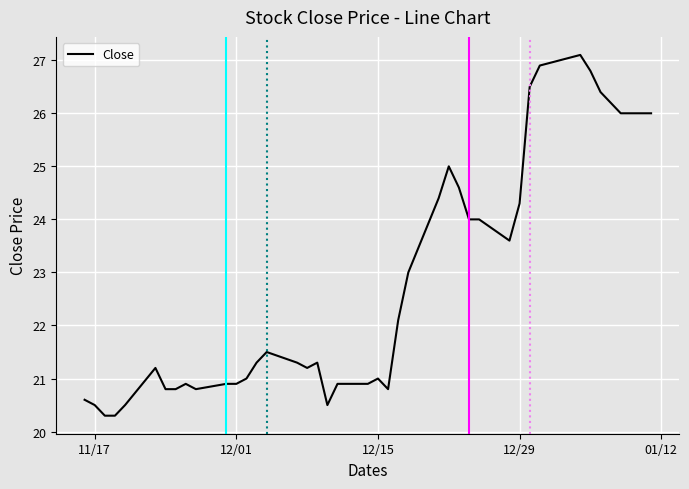

What is the greatest value displayed?

27.1